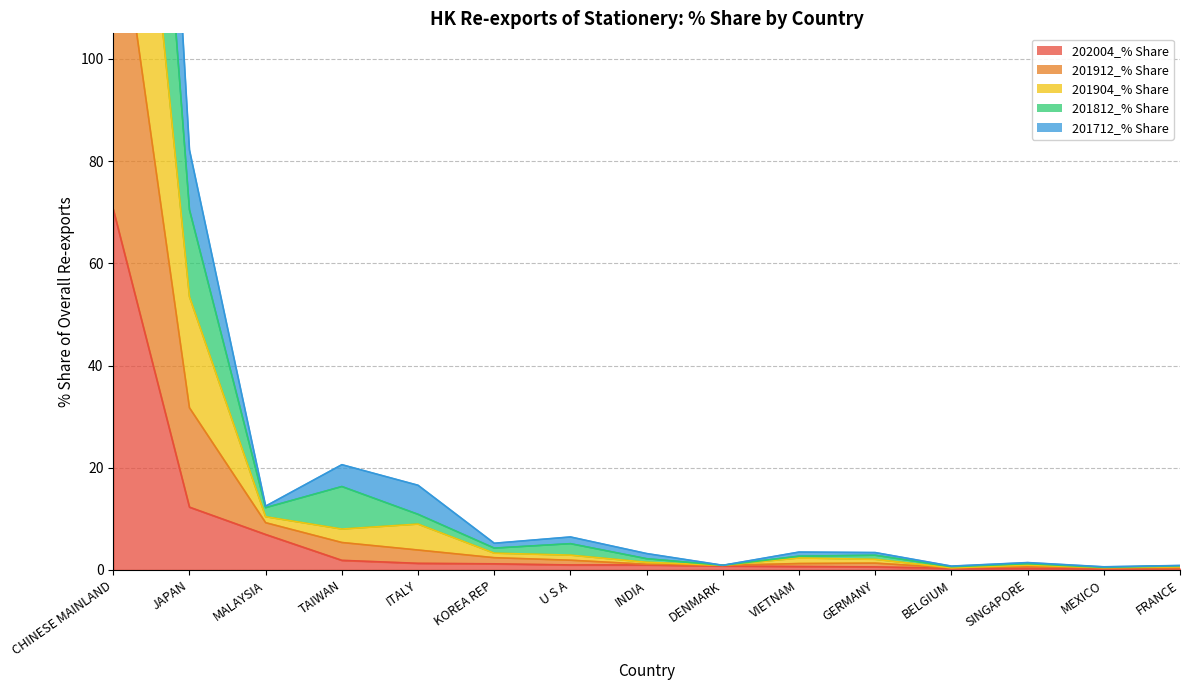

True or false: 201812_% Share and 201912_% Share intersect in this chart.

False